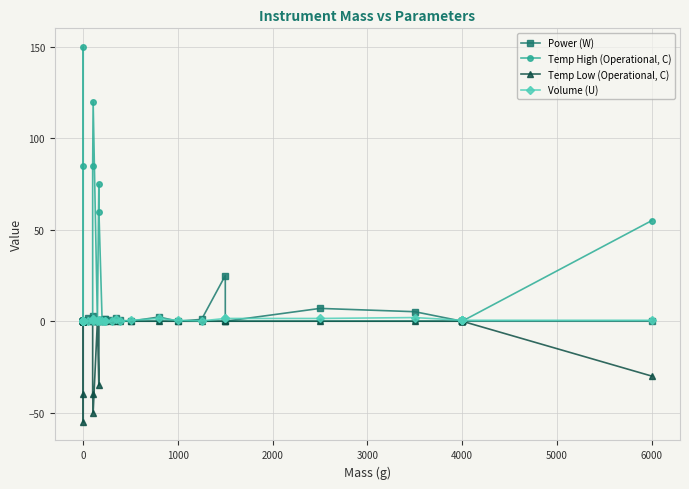

True or false: Temp Low (Operational, C) has more than 2 points higher than both neighbors.

False